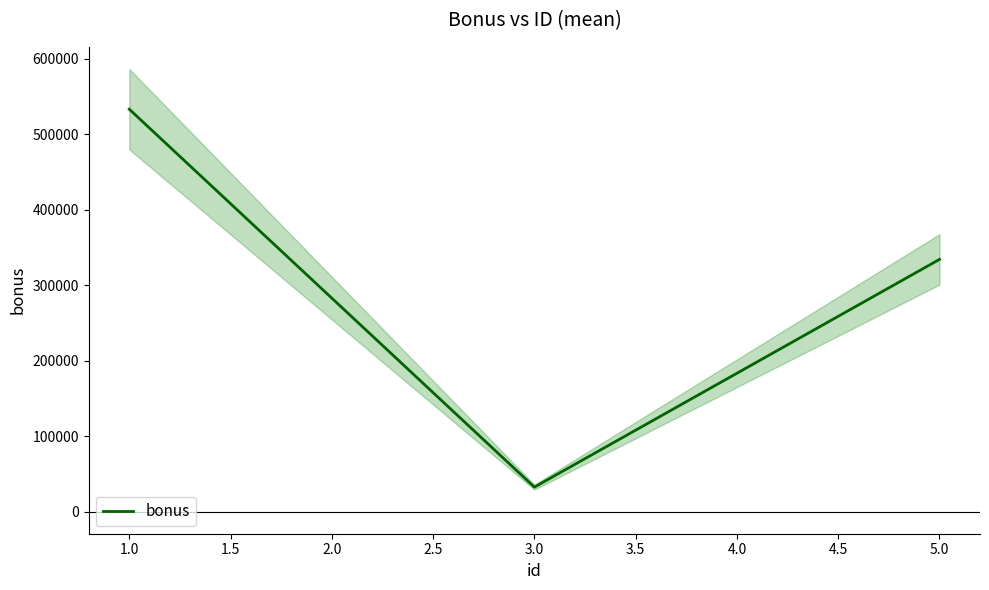

The value of bonus at 1.0 is 533442. True or false?

True